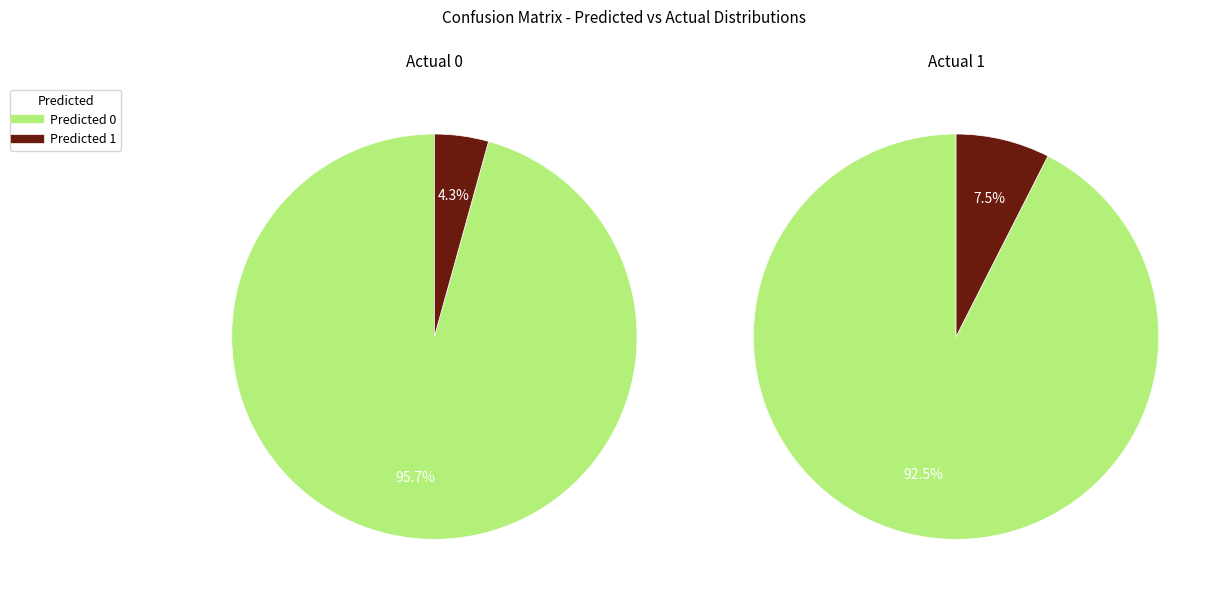

To the nearest percent, what percentage of the pie is Predicted 0?

93%